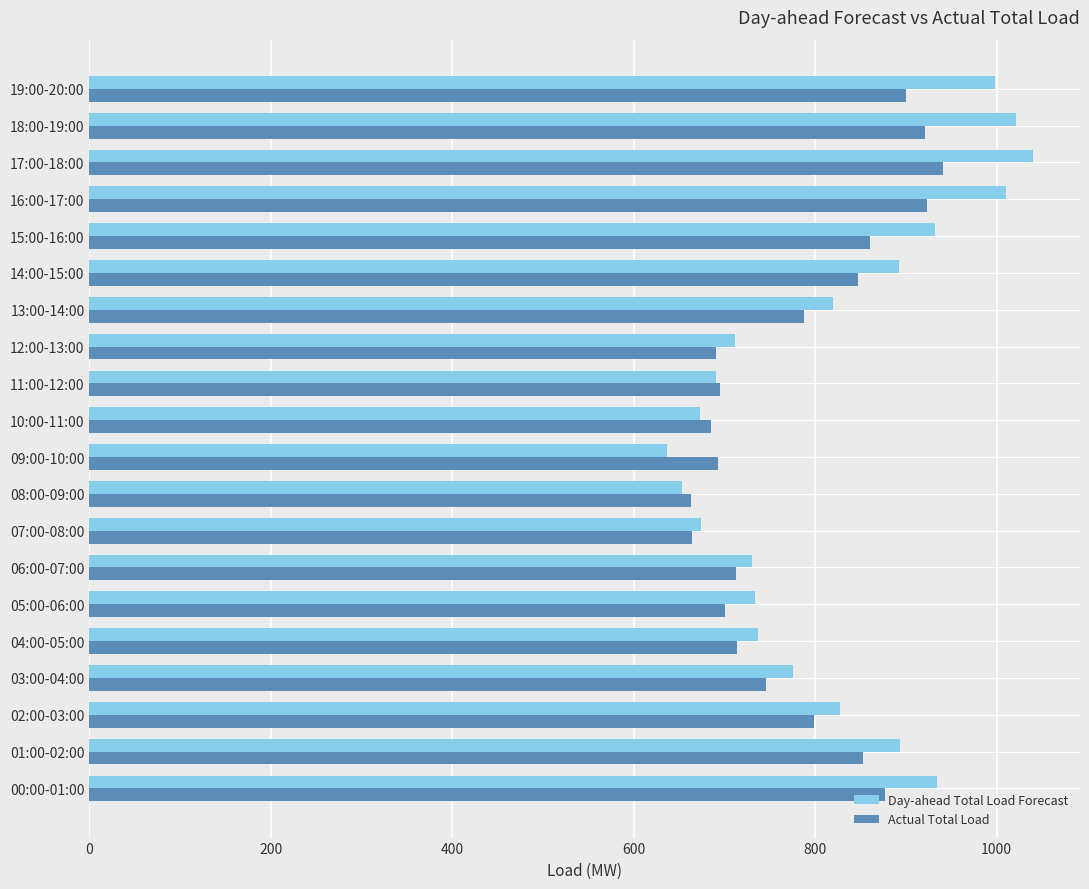

True or false: Actual Total Load has a value of 695 at 11:00-12:00.

True